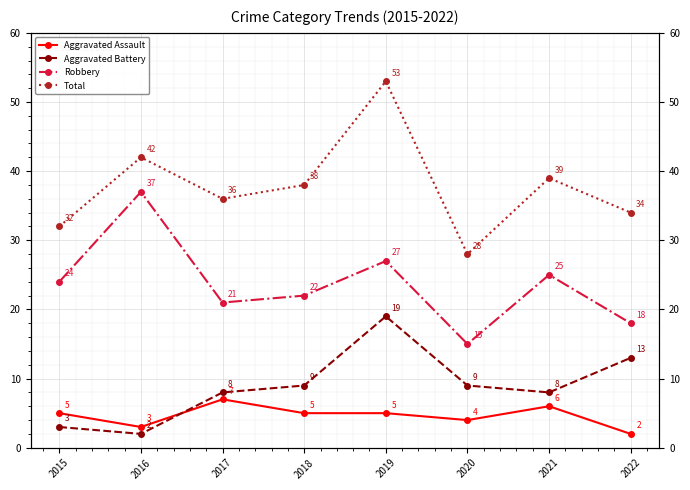

At which category does the chart reach its minimum across all series?

2022